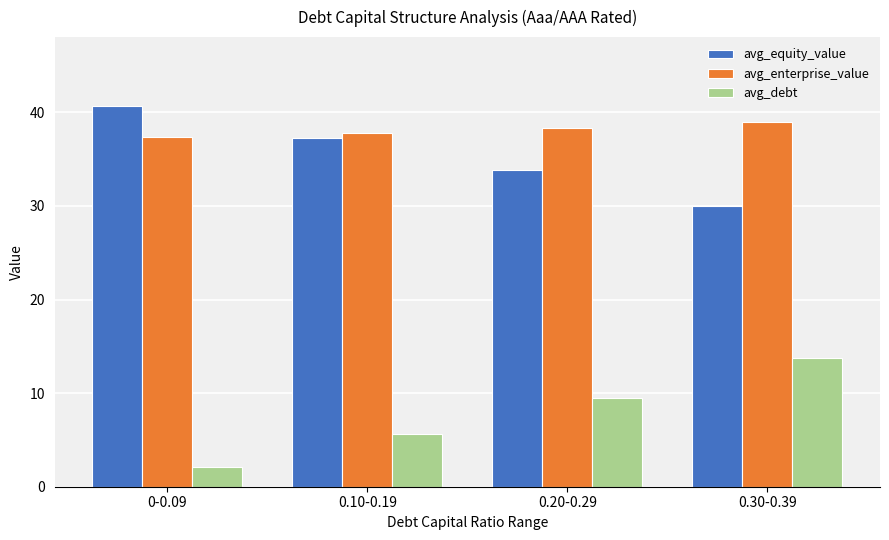

Does the chart contain stacked bars?

No